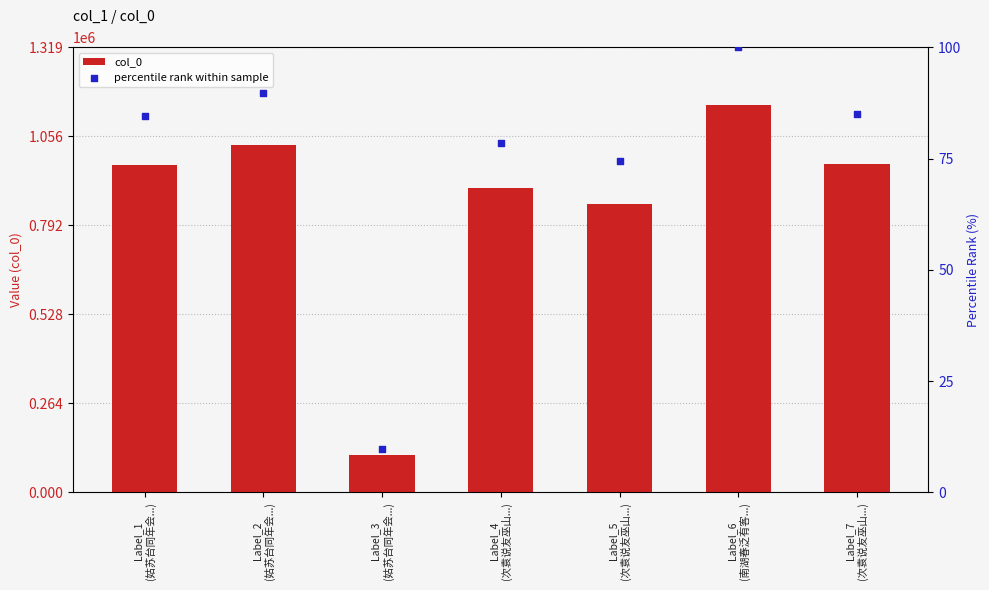

Which series reaches the maximum Y coordinate?

col_0